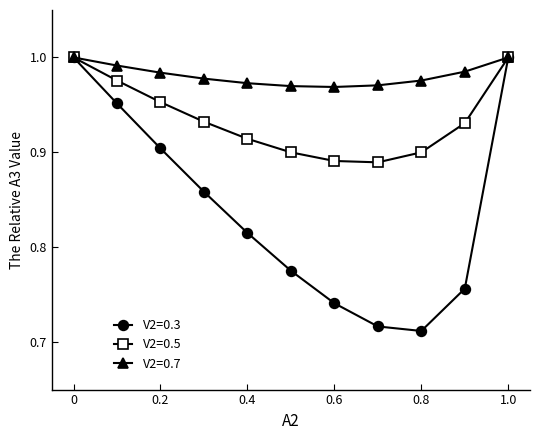

How many interior local valleys does the V2=0.5 series have?

1